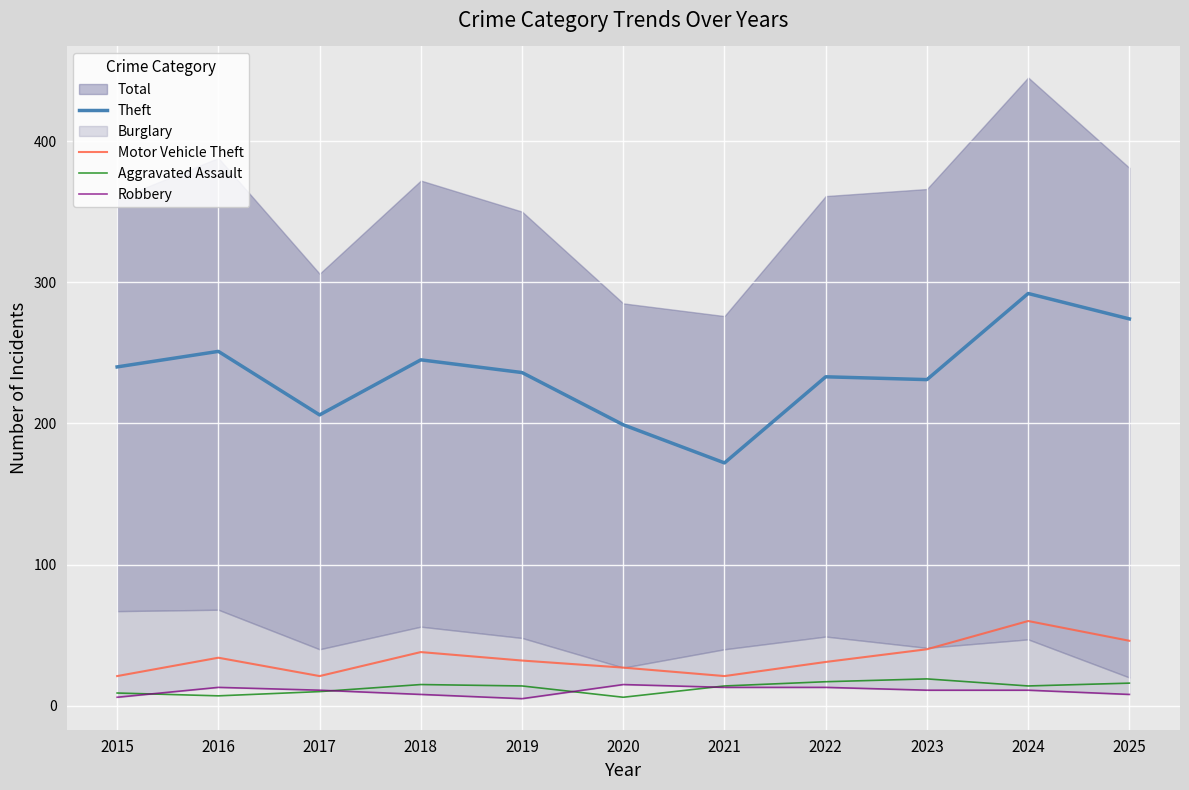

What is the value of the Motor Vehicle Theft point at the 3rd from the left?

21